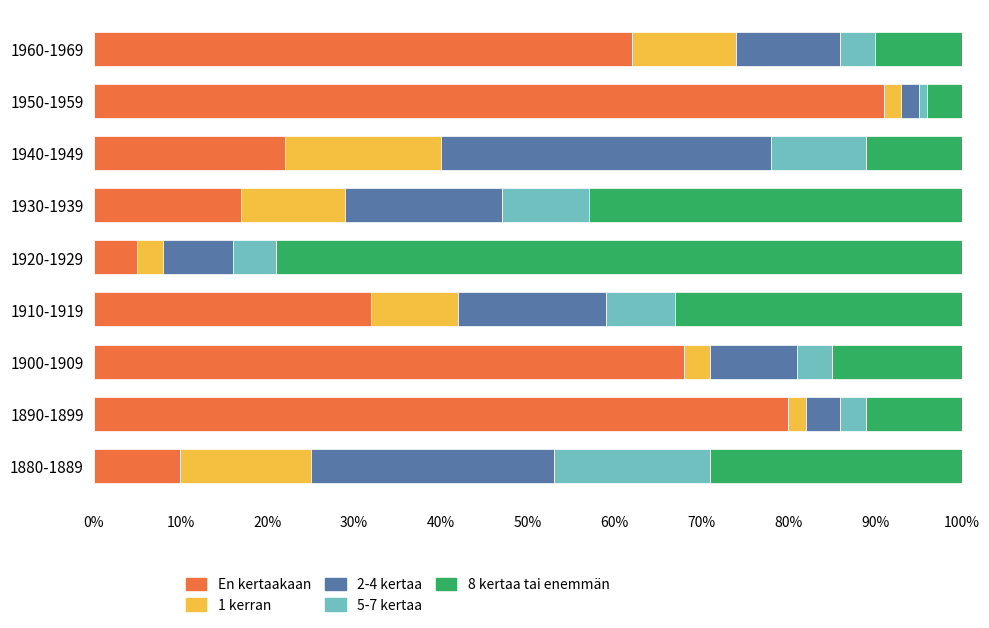

Which category has the highest value in the En kertaakaan series?

1950-1959